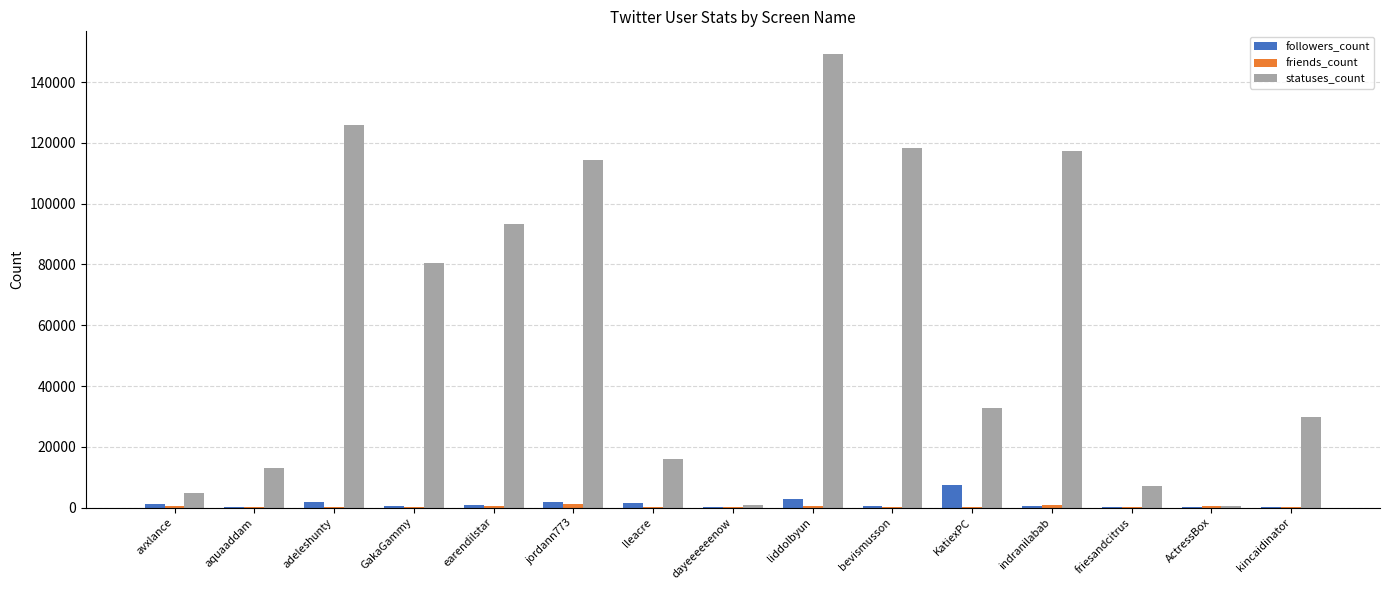

True or false: followers_count has a value of 395 at indranilabab.

True